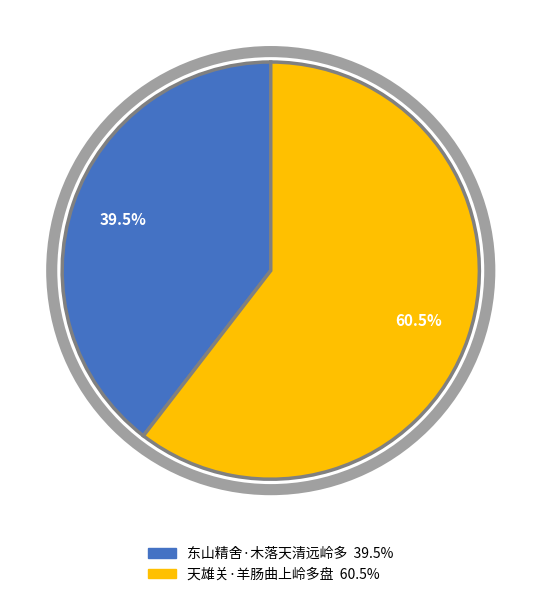

Which has a higher value, 东山精舍·木落天清远岭多 or 天雄关·羊肠曲上岭多盘?

天雄关·羊肠曲上岭多盘